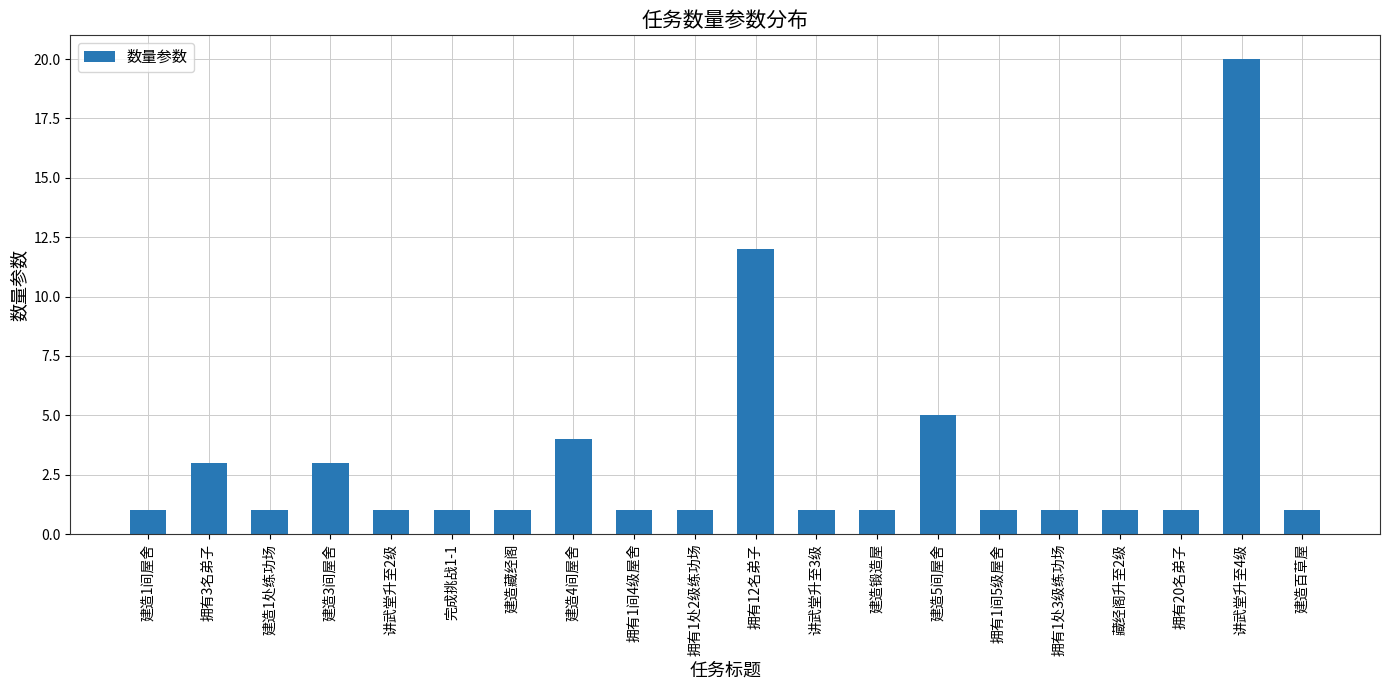

What is the difference between the second highest and minimum values?

11